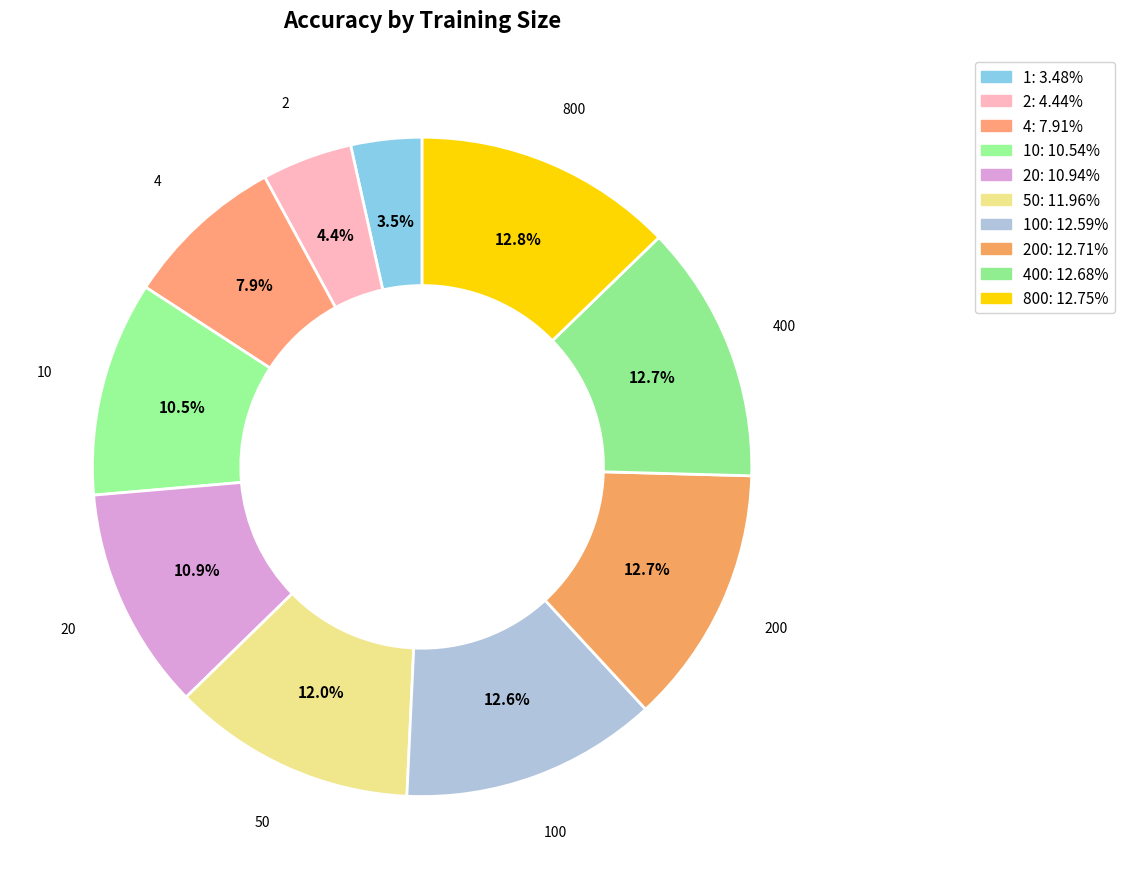

Count the number of slices in the pie.

10